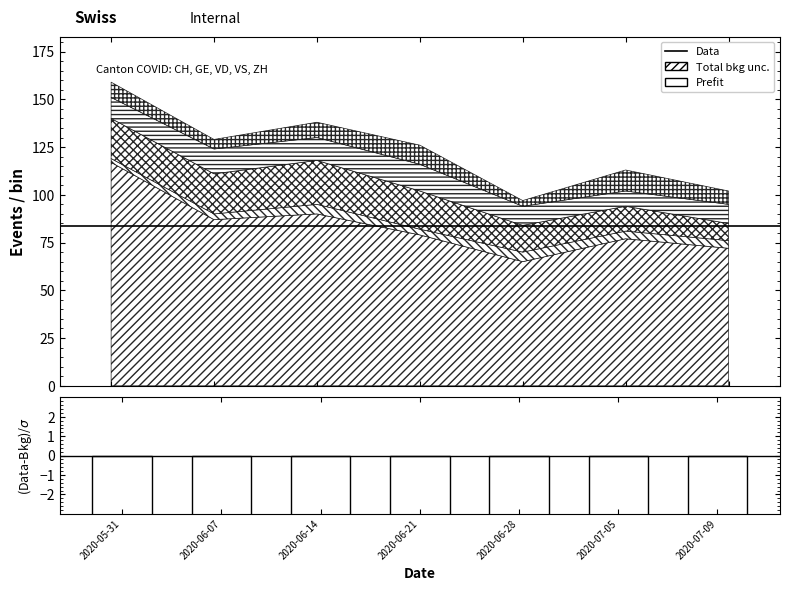

What is the lowest value of the ZH series?

3